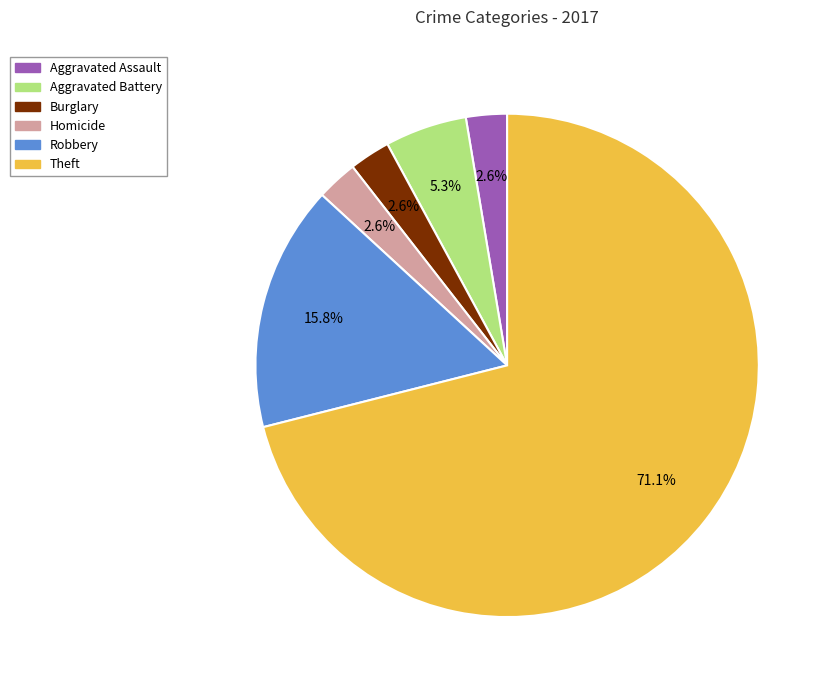

Is it true that Aggravated Battery is 5% of the pie?

True